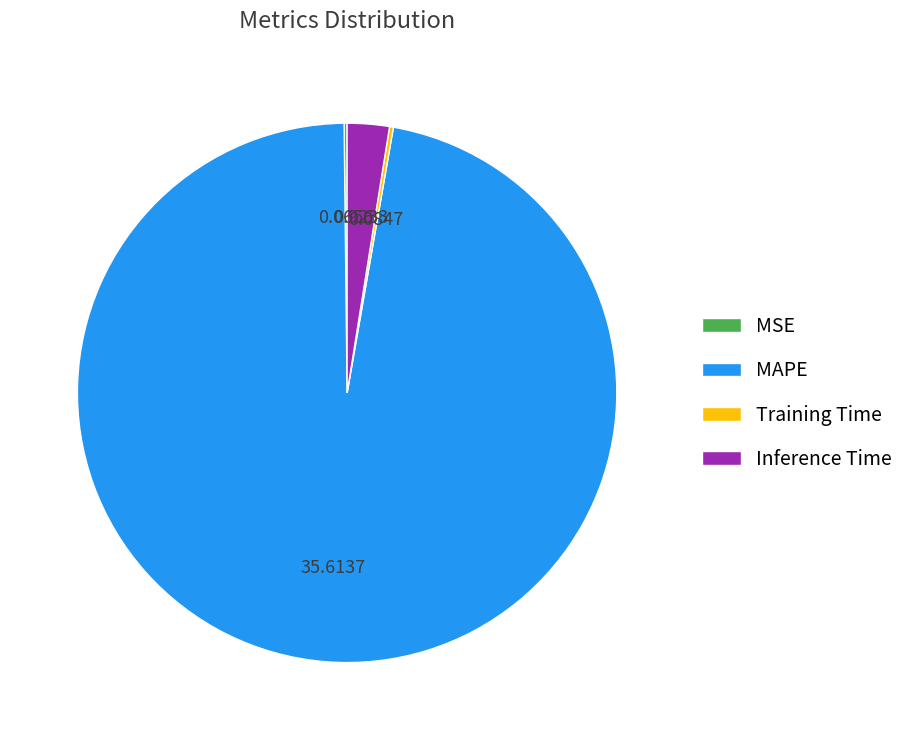

Which category has the biggest portion of the pie?

MAPE